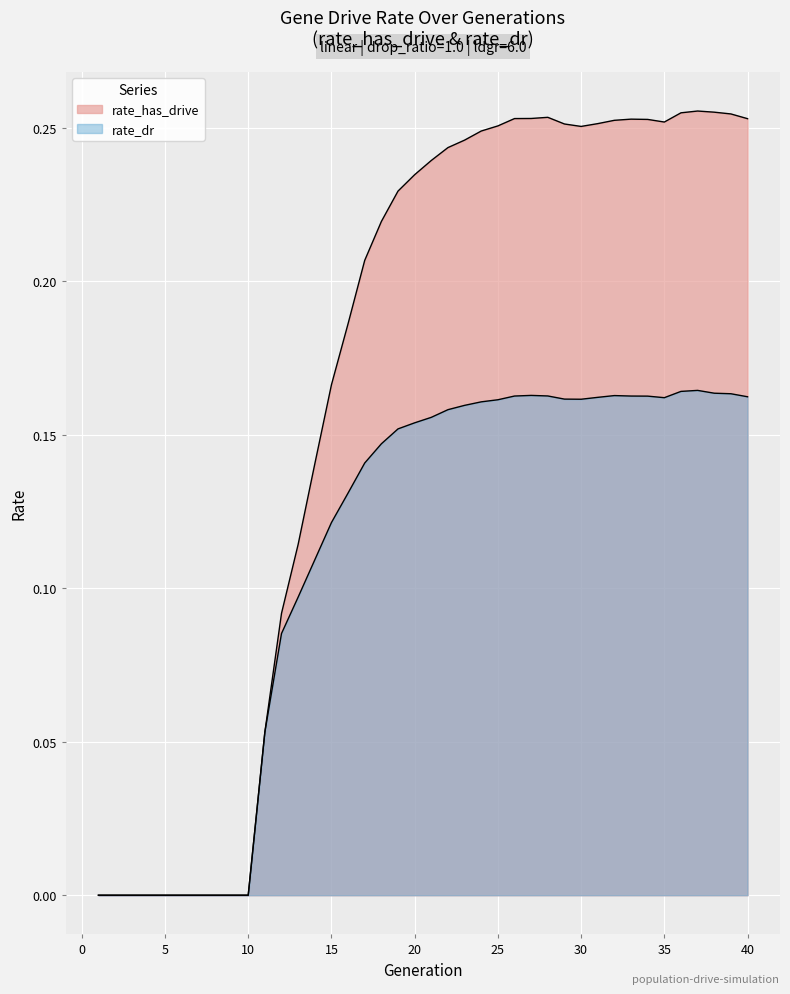

Is it true that the value at 13 is 0.0?

False